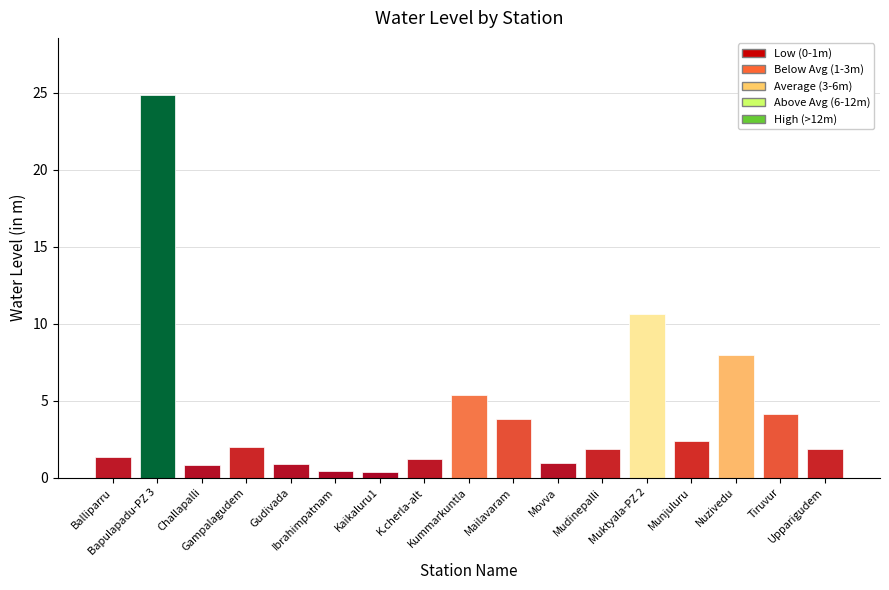

What is the approximate value at Challapalli?

0.8